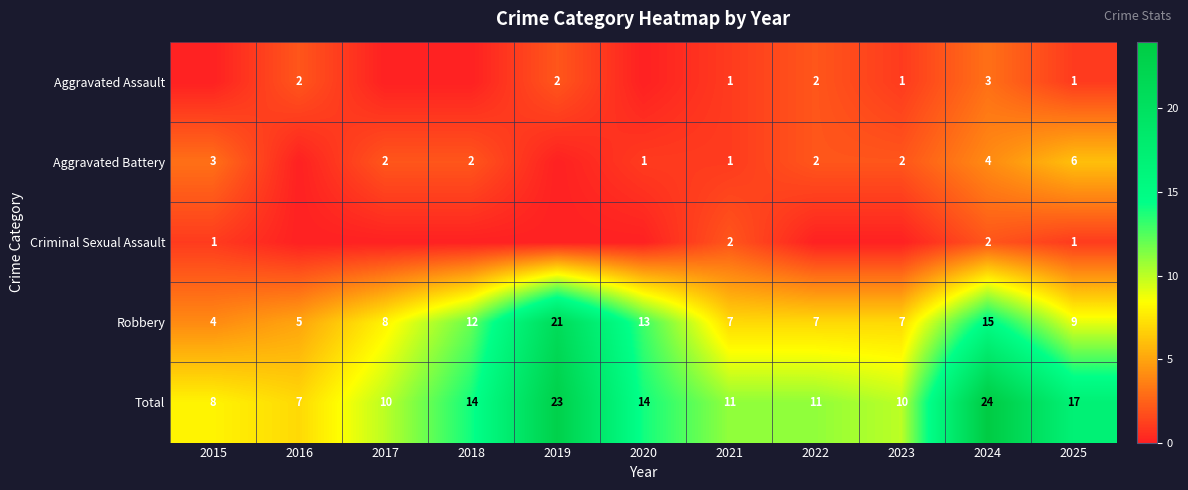

At which category does the chart reach its minimum across all series?

2015